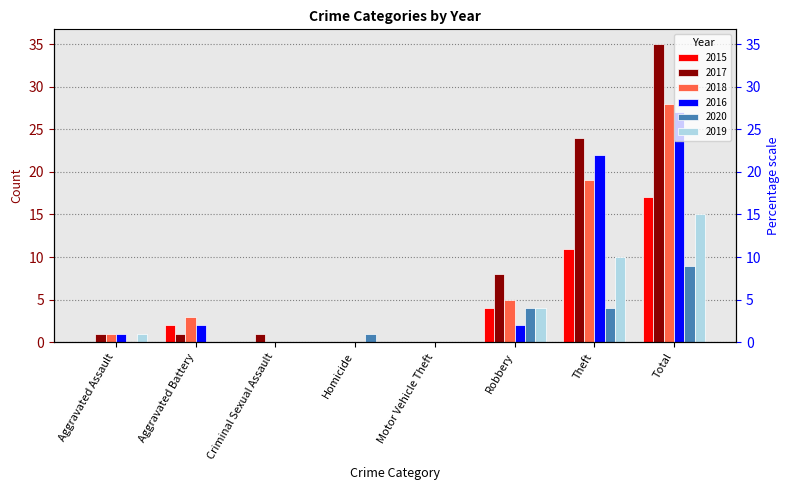

What is the difference between the second highest and minimum values in the 2019 series?

10